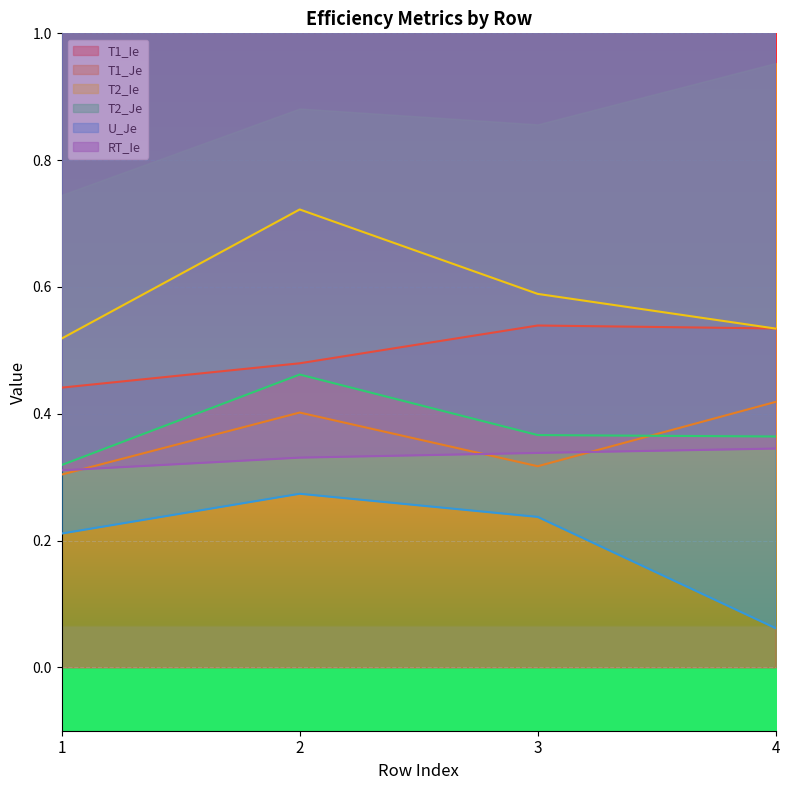

What is the value of the T1_Je point at the 1st from the left?

0.3